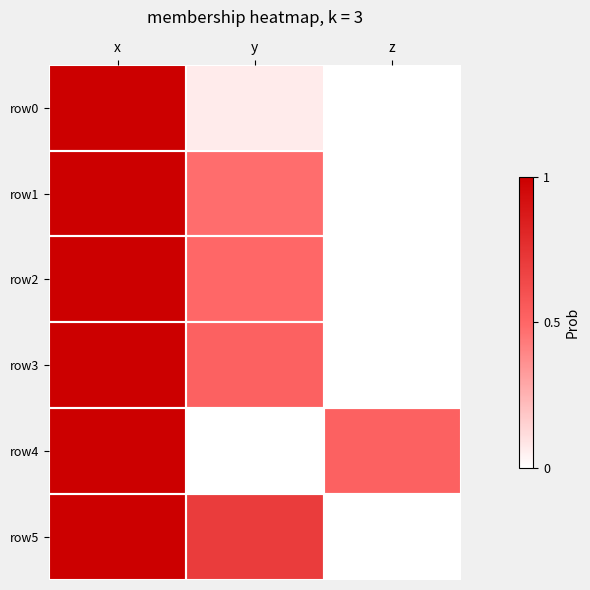

Reading left to right, transcribe all the data shown in this chart.

row0: x=1.0	y=0.1	z=0.0
row1: x=1.0	y=0.5	z=0.0
row2: x=1.0	y=0.5	z=0.0
row3: x=1.0	y=0.5	z=0.0
row4: x=1.0	y=0.0	z=0.5
row5: x=1.0	y=0.7	z=0.0